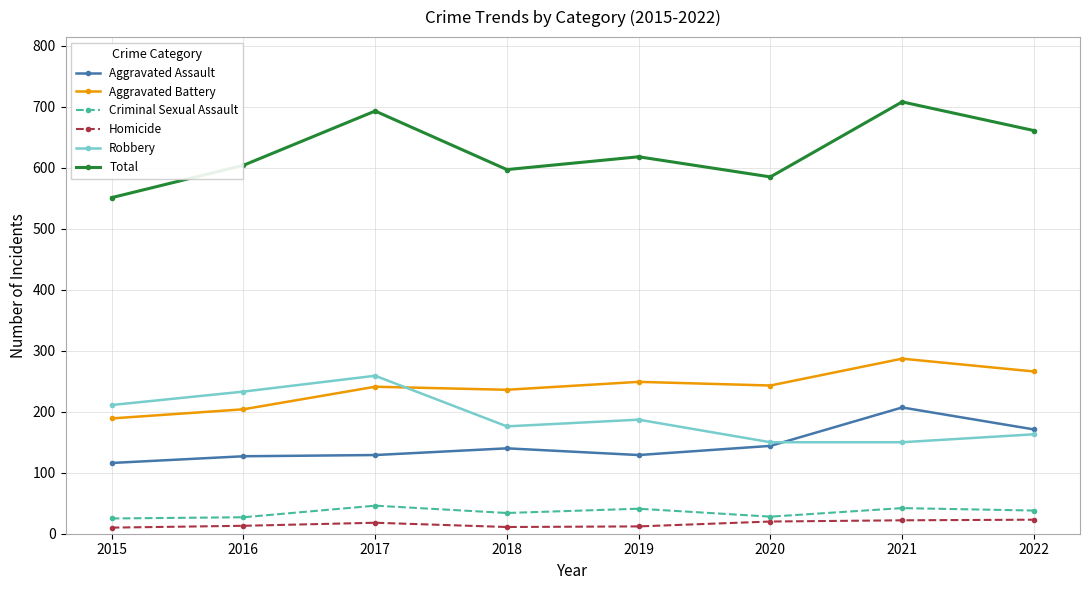

At how many categories does at least one series exceed 337?

8